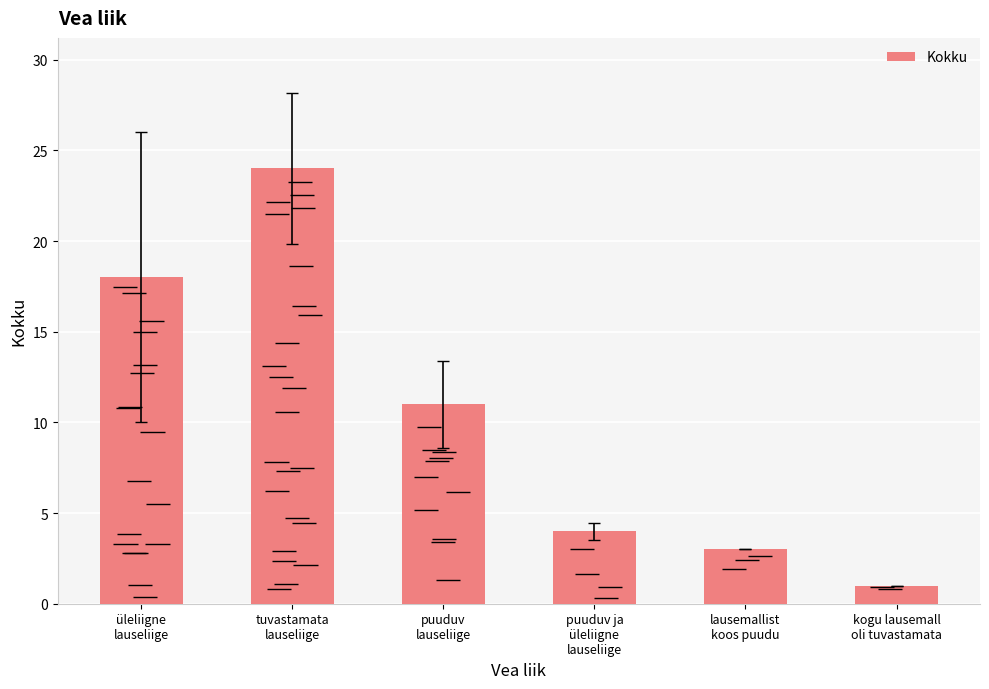

Where does the data first go above 11?

üleliigne
lauseliige